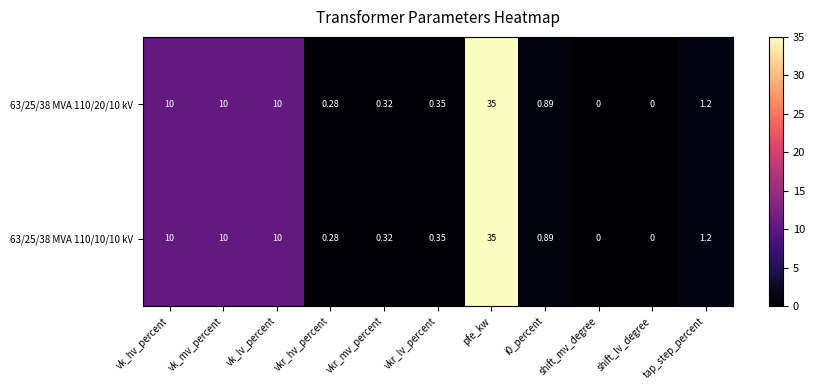

Which category has the highest value across all series?

pfe_kw